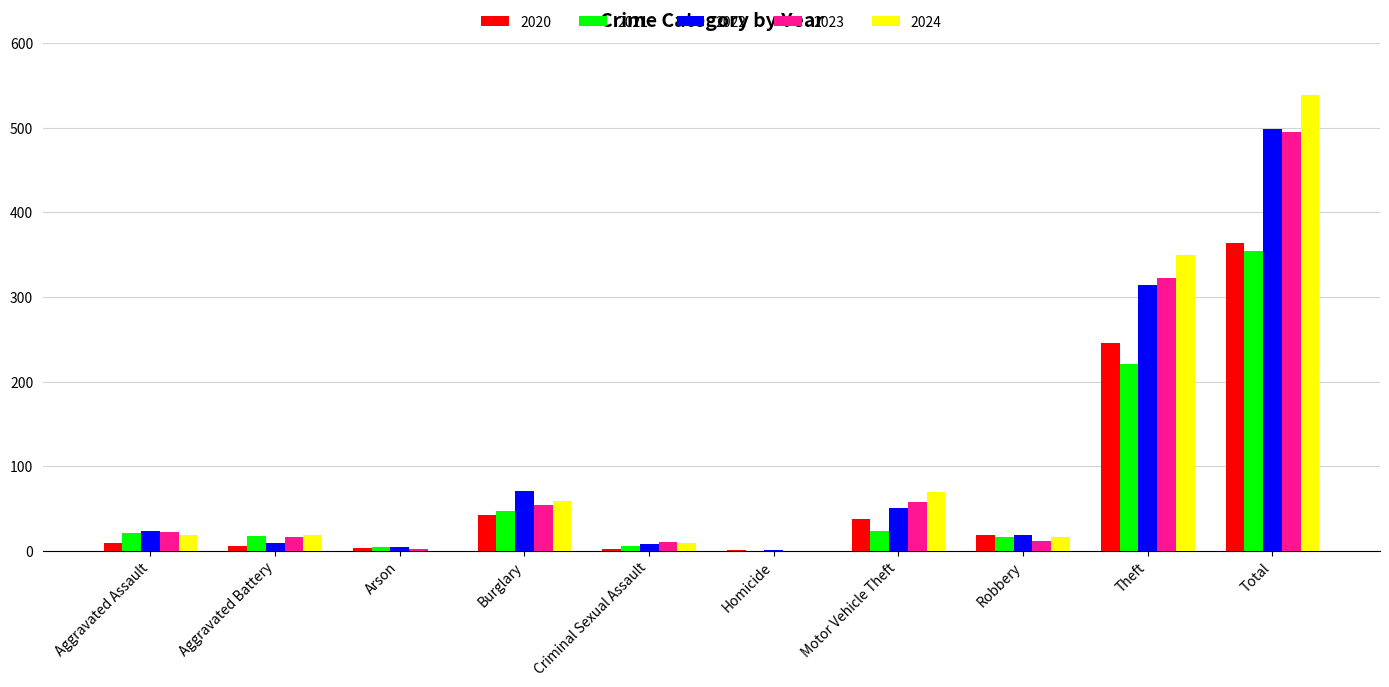

Is it true that 2024 equals 0 at Homicide?

True